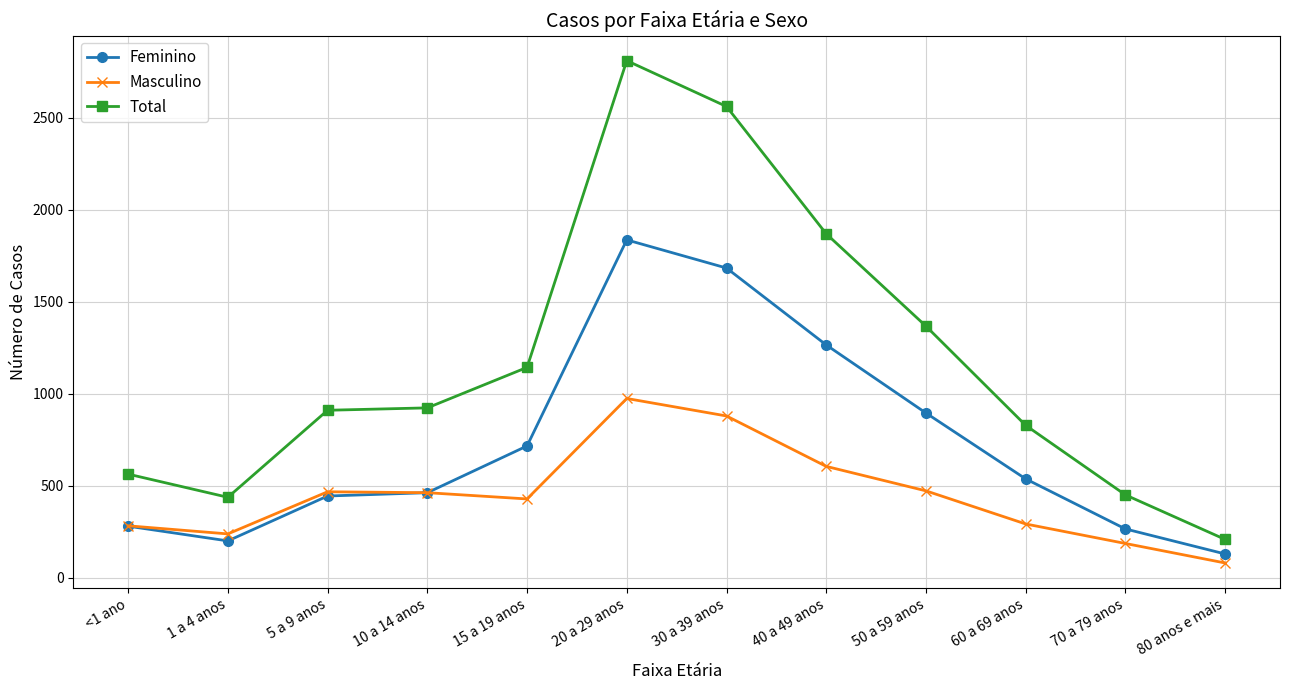

What is the average value of the Total series?

1171